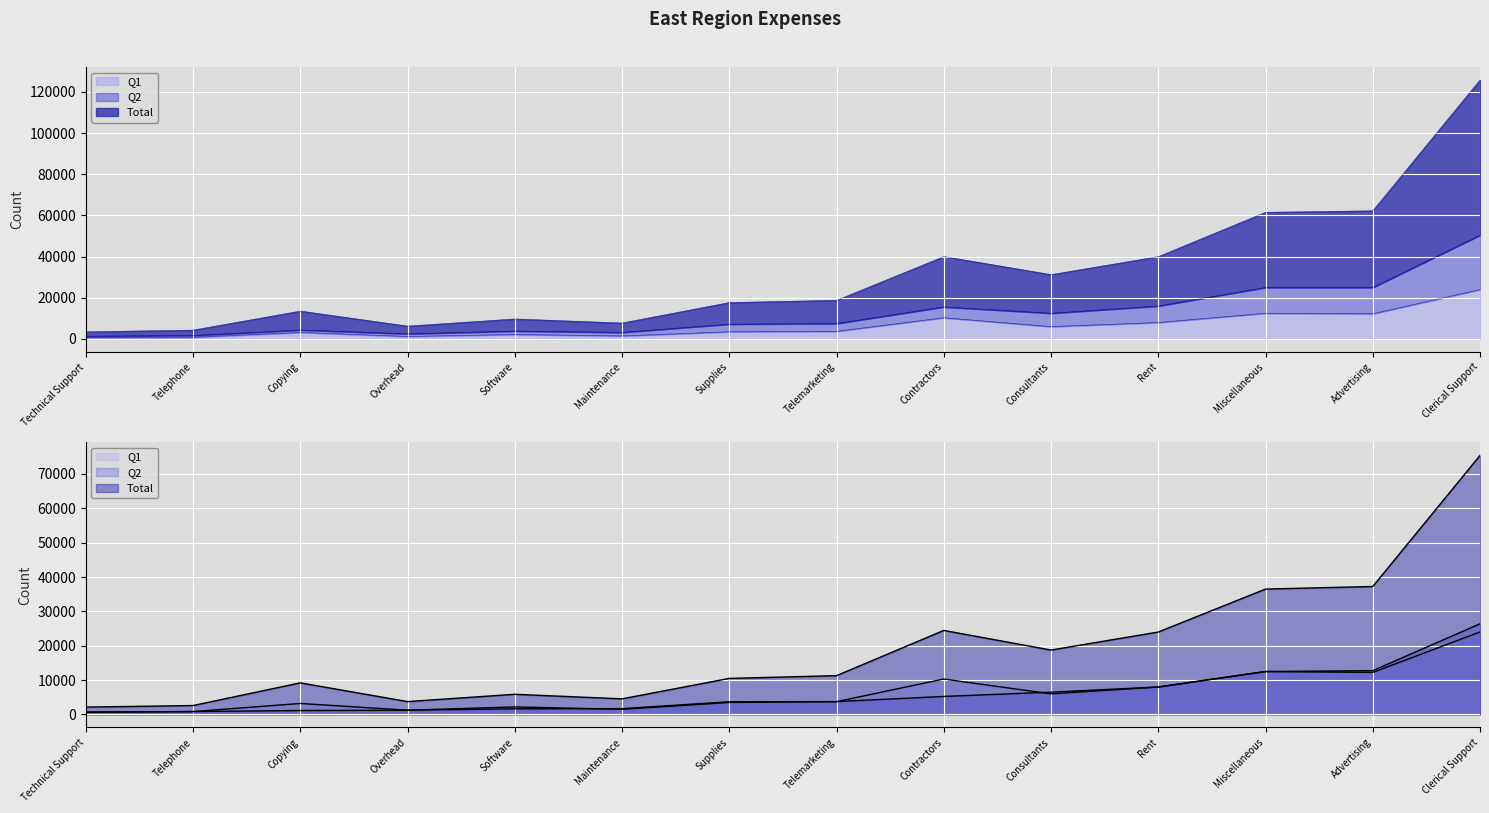

What value does the Q1 series have at Software, to the nearest 100?

2200